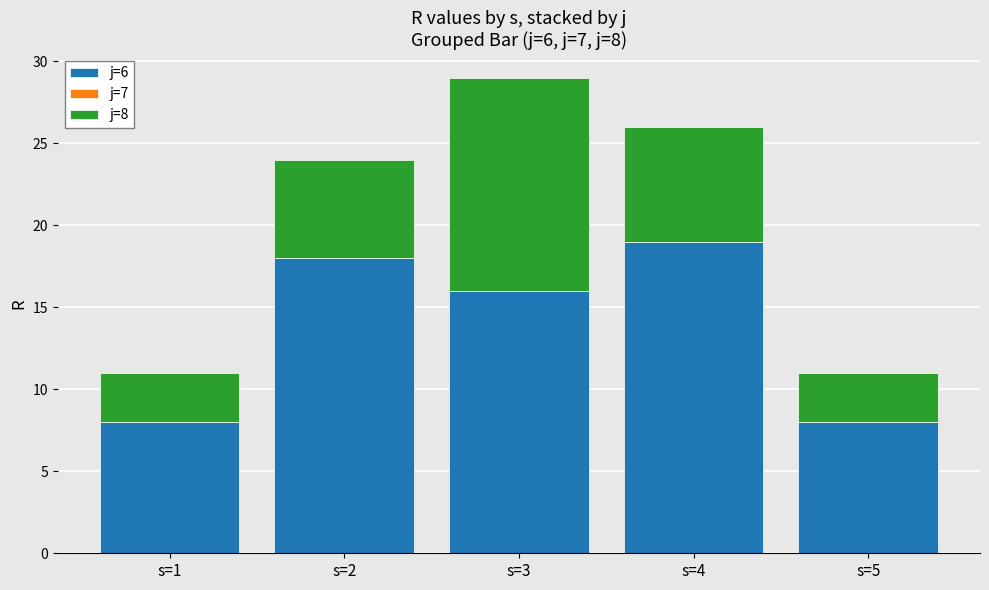

At which category is the sum across all series the highest?

s=3